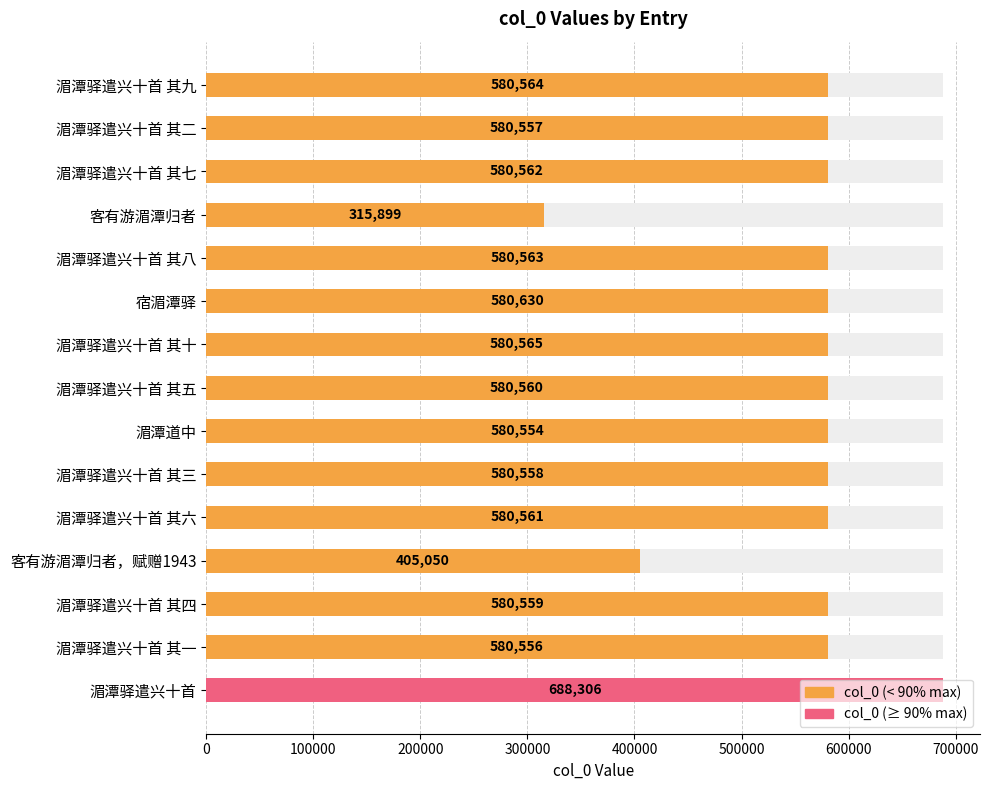

How many values are below 580560?

7